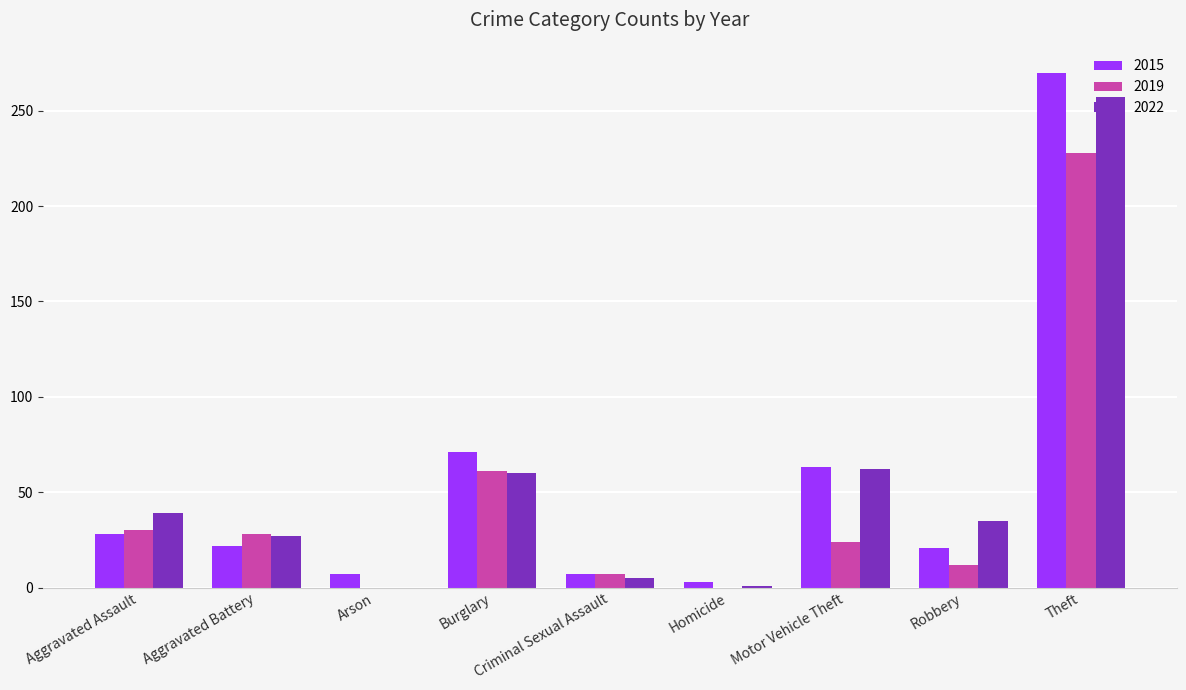

At which label does 2015 reach its peak?

Theft